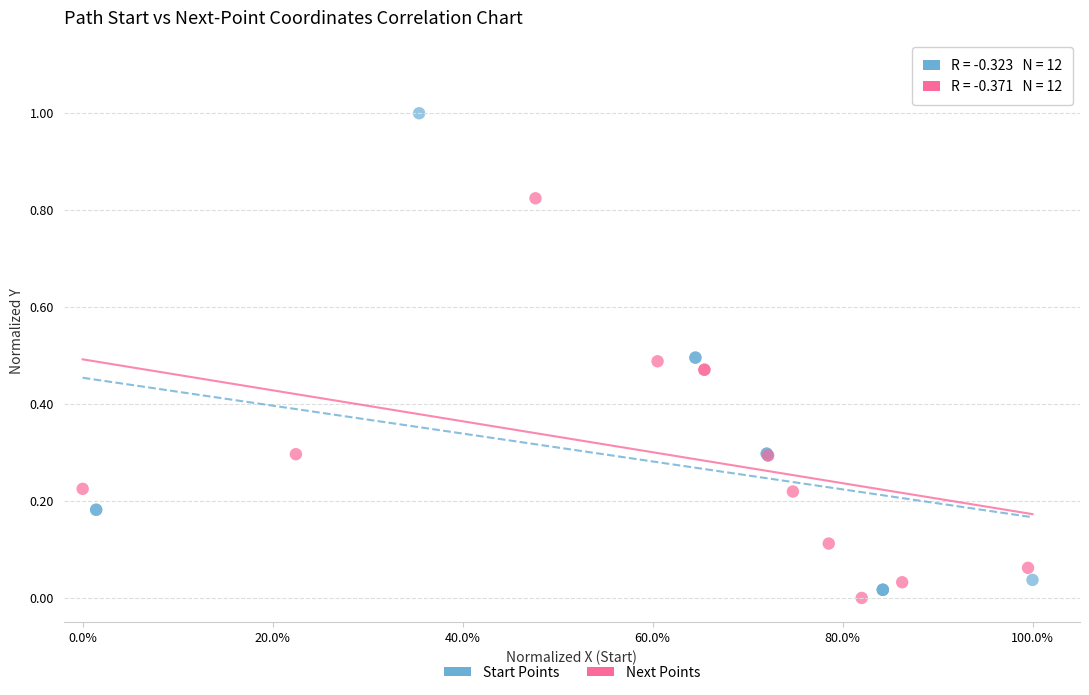

Which series has the widest spread of Y values?

Start Points